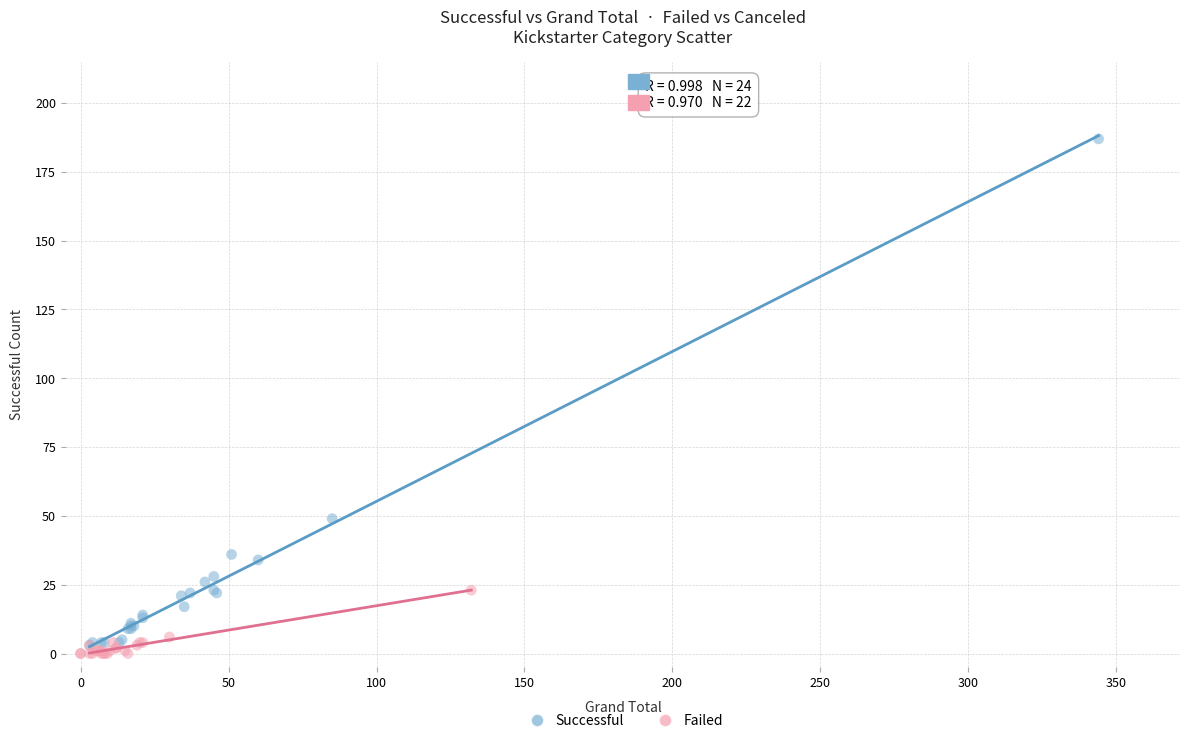

Which series has the widest spread of Y values?

Successful